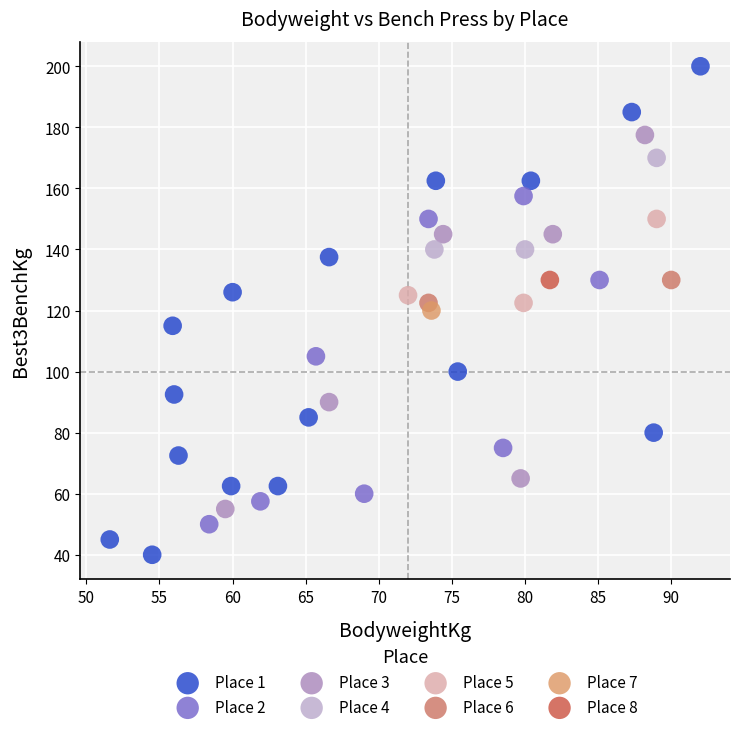

What are all the series names shown in the legend?

Place 1, Place 2, Place 3, Place 4, Place 5, Place 6, Place 7, Place 8